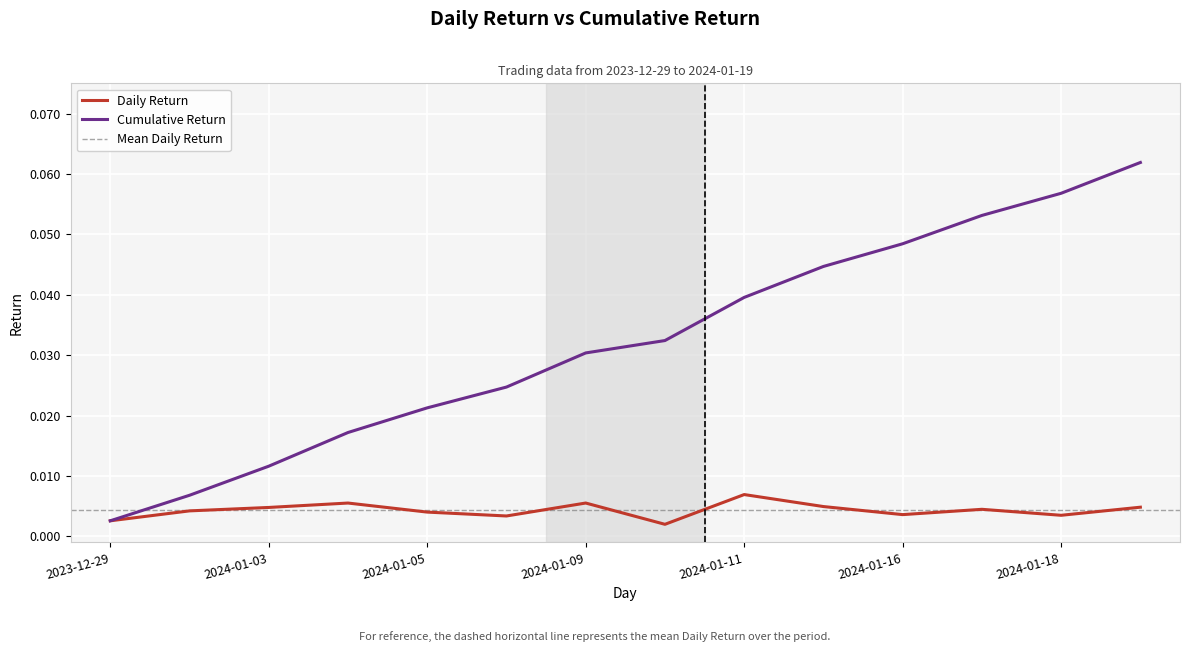

True or false: Daily Return and Cumulative Return cross at least once.

False